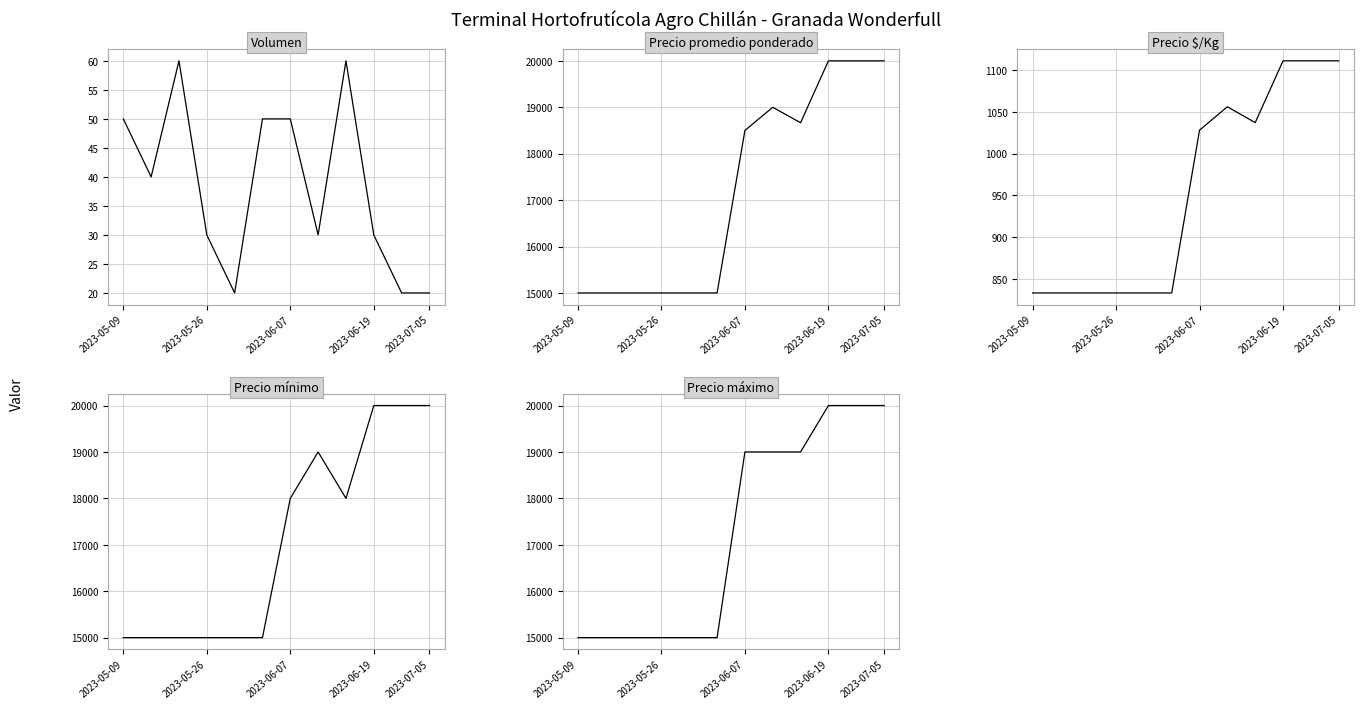

True or false: Precio máximo has more than 0 points higher than both neighbors.

False